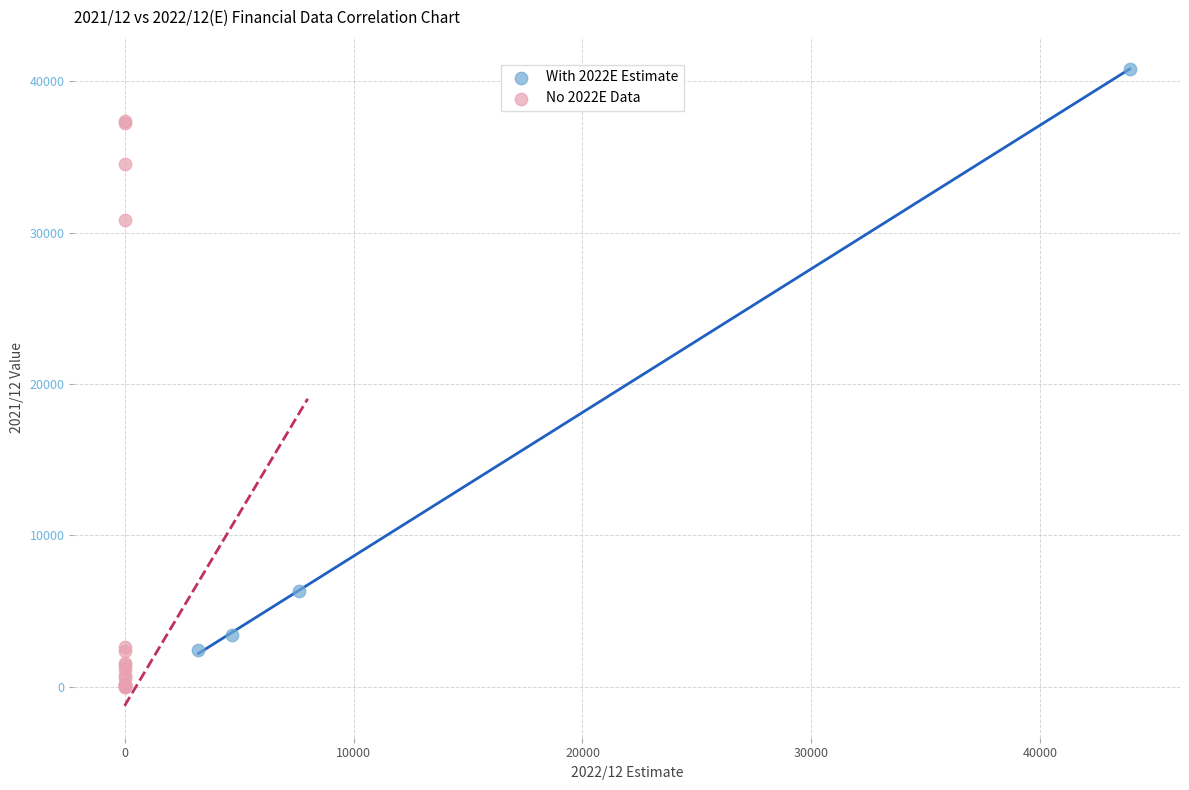

Which series has the widest spread of Y values?

With 2022E Estimate